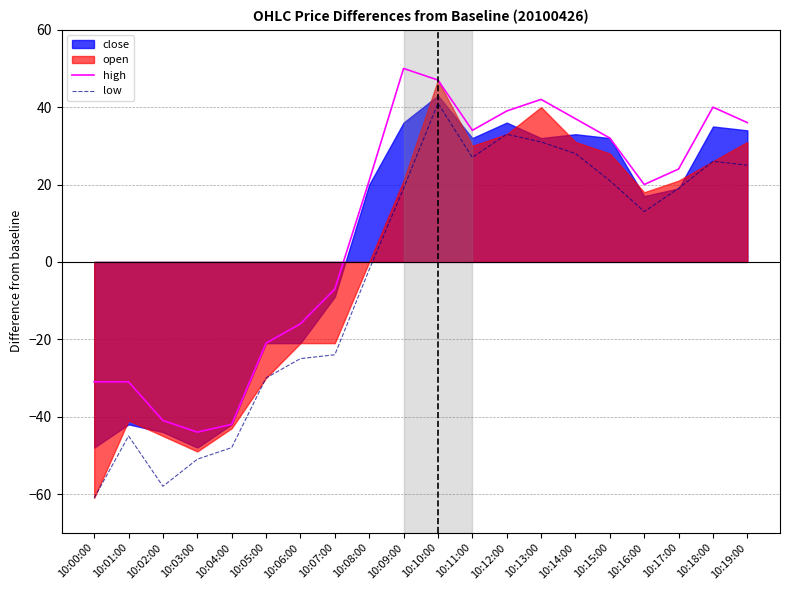

True or false: low and high intersect in this chart.

False